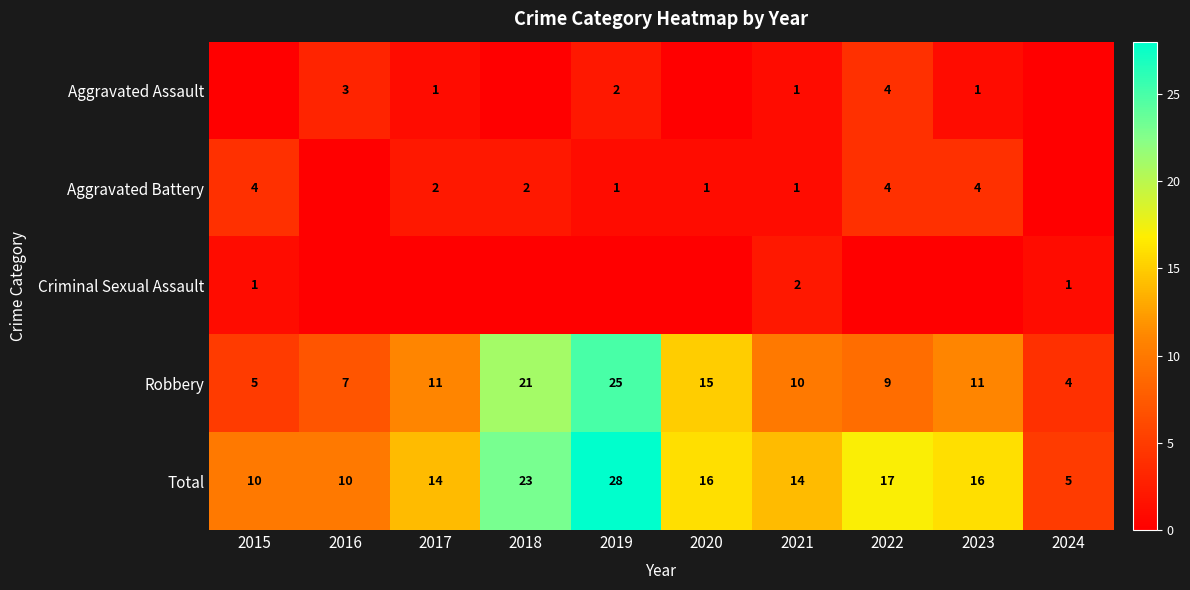

Is the value of Criminal Sexual Assault at 2024 greater than the value of Total at 2016?

No